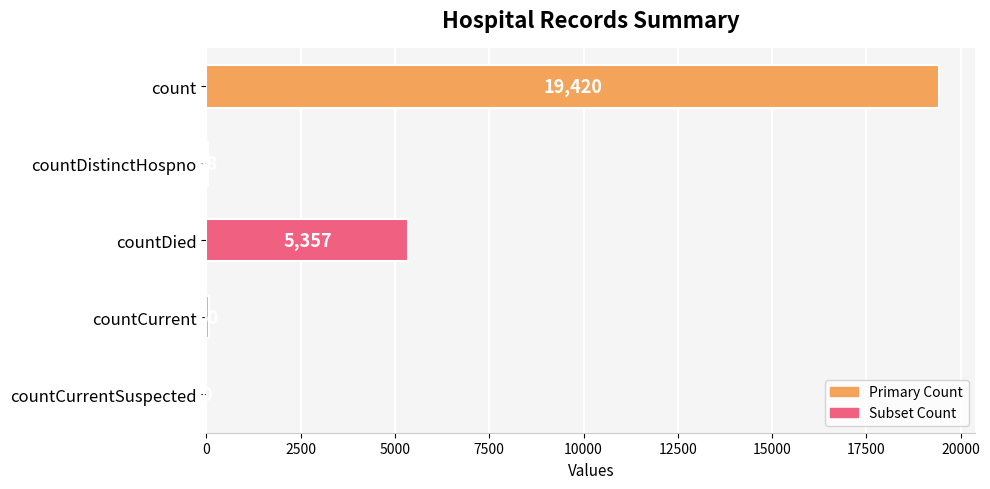

The value at countCurrent is 60. True or false?

True